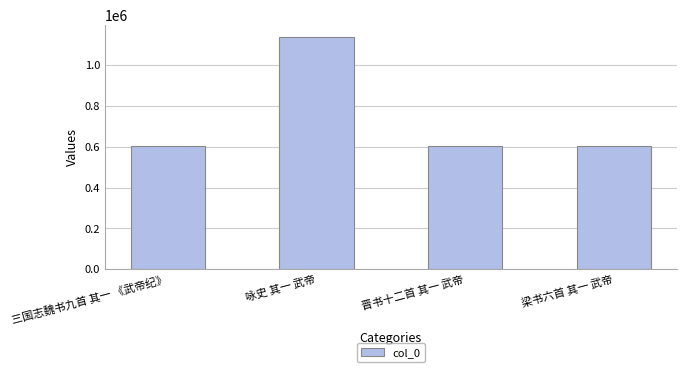

Which has a higher value, 梁书六首 其一 武帝 or 咏史 其一 武帝?

咏史 其一 武帝